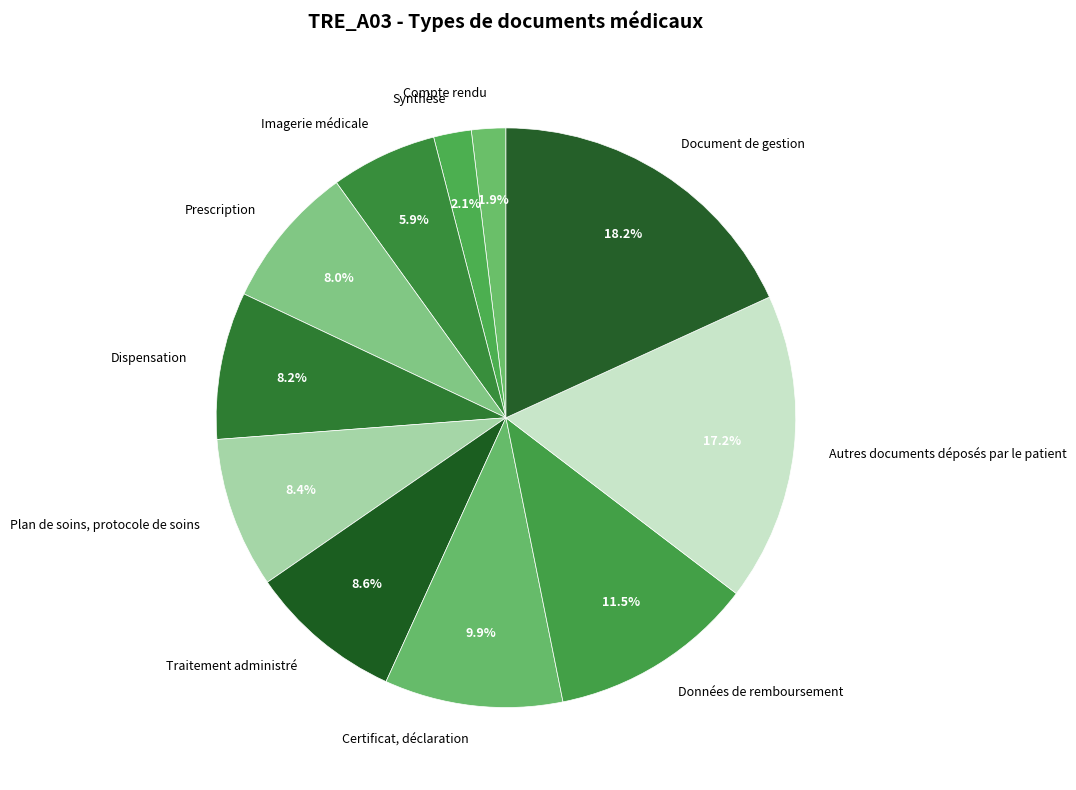

Rank the categories by value from lowest to highest.

Compte rendu, Synthèse, Imagerie médicale, Prescription, Dispensation, Plan de soins, protocole de soins, Traitement administré, Certificat, déclaration, Données de remboursement, Autres documents déposés par le patient, Document de gestion